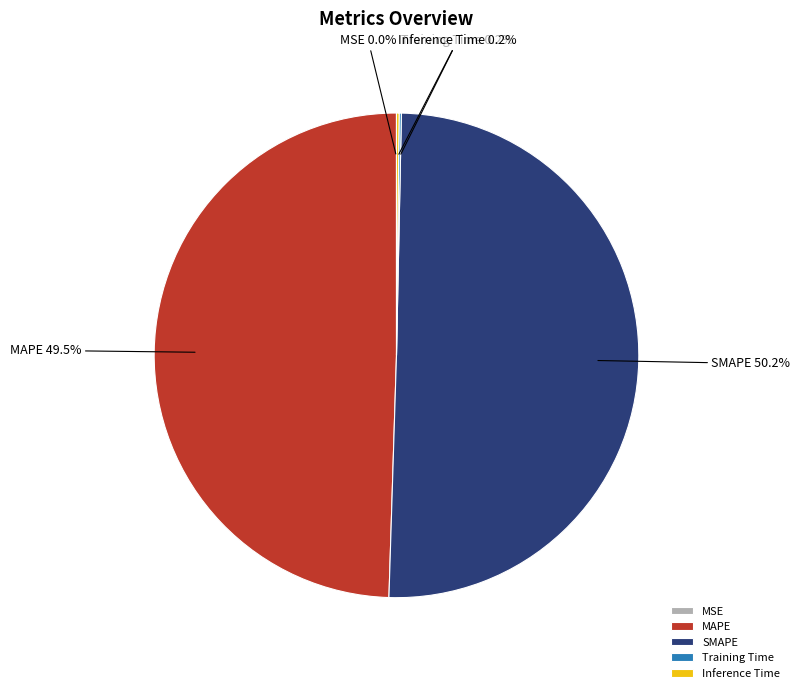

Does MAPE represent more than half of the total?

No